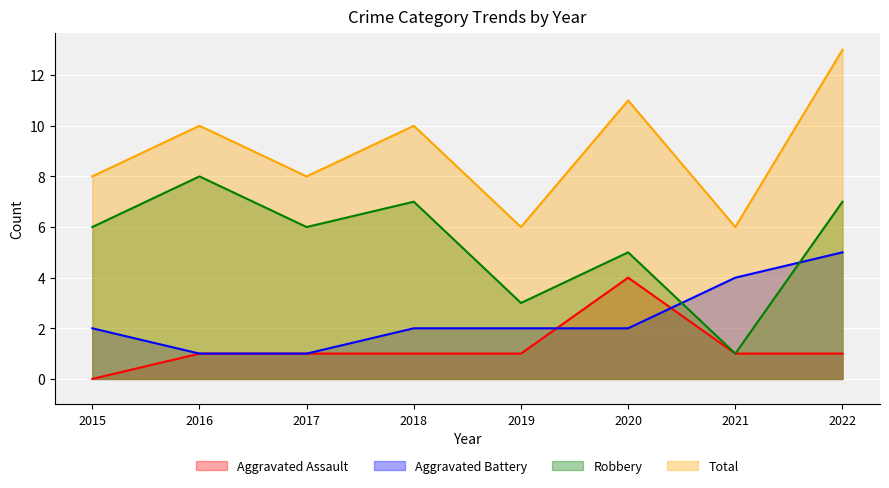

How many lines are shown in the chart?

4